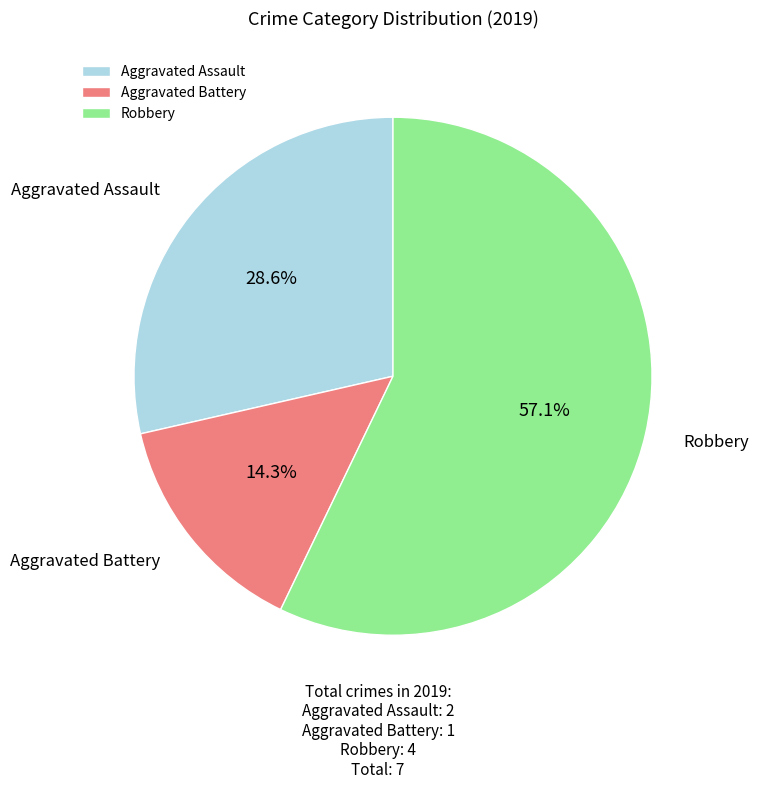

Rank the categories by value from lowest to highest.

Aggravated Battery, Aggravated Assault, Robbery